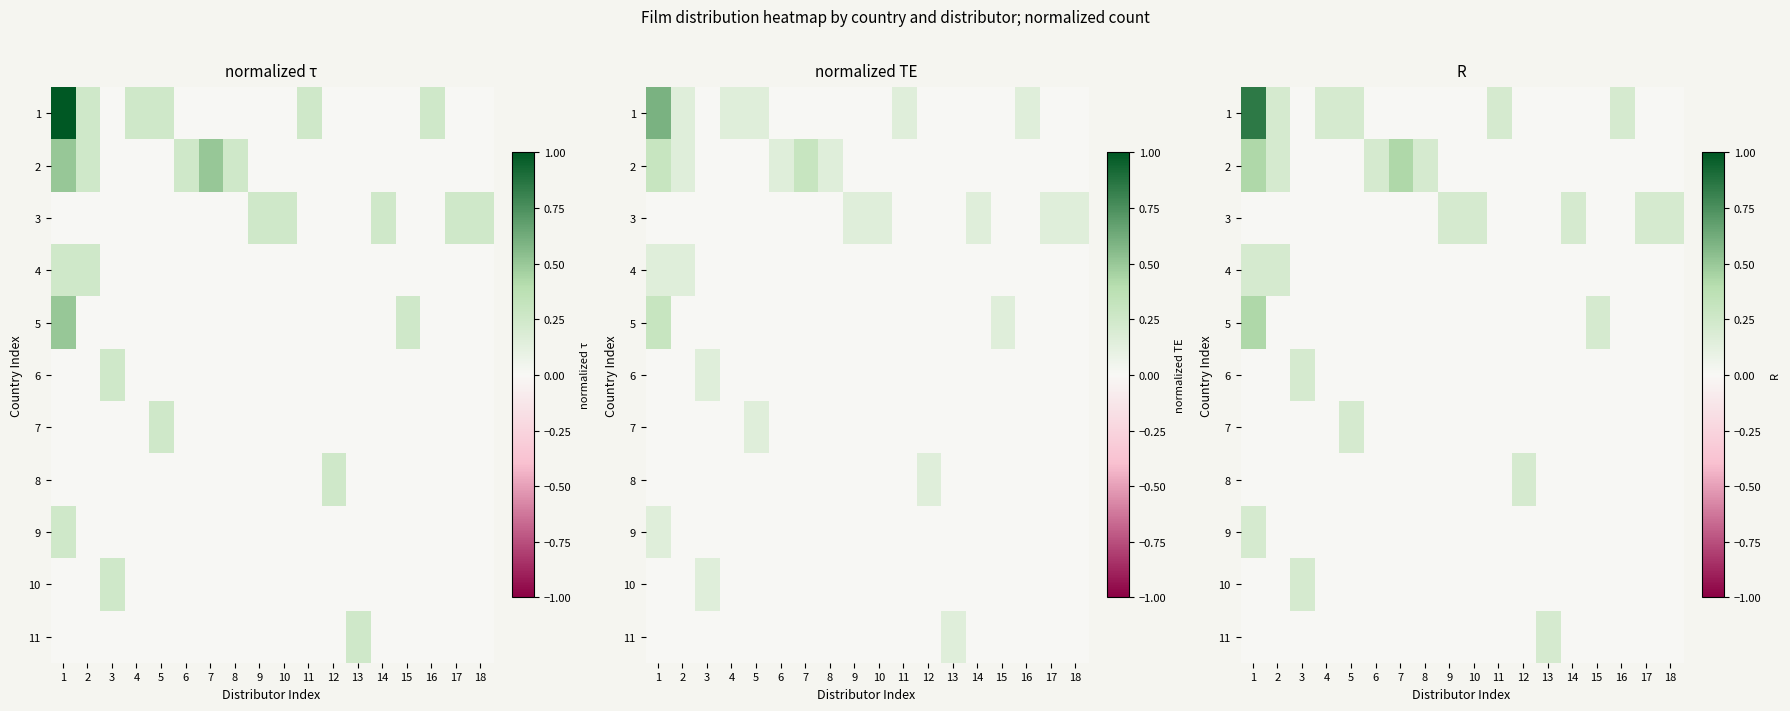

What is the total value across all series at 6?

0.2